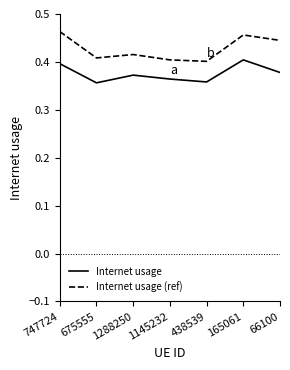

How many lines are shown in the chart?

2